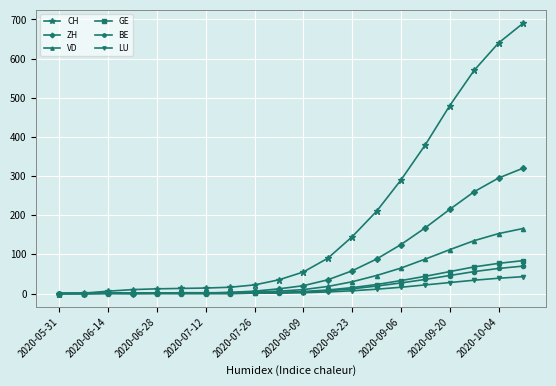

At how many categories does at least one series exceed 560?

3